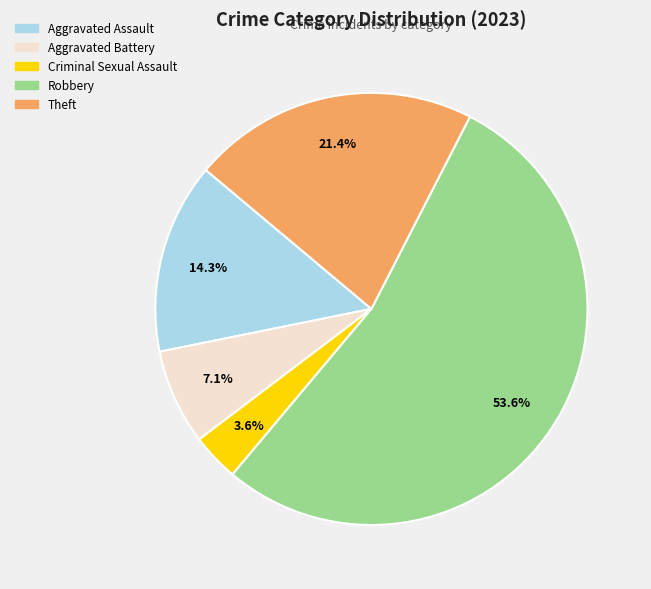

Between Robbery and Theft, which is larger?

Robbery